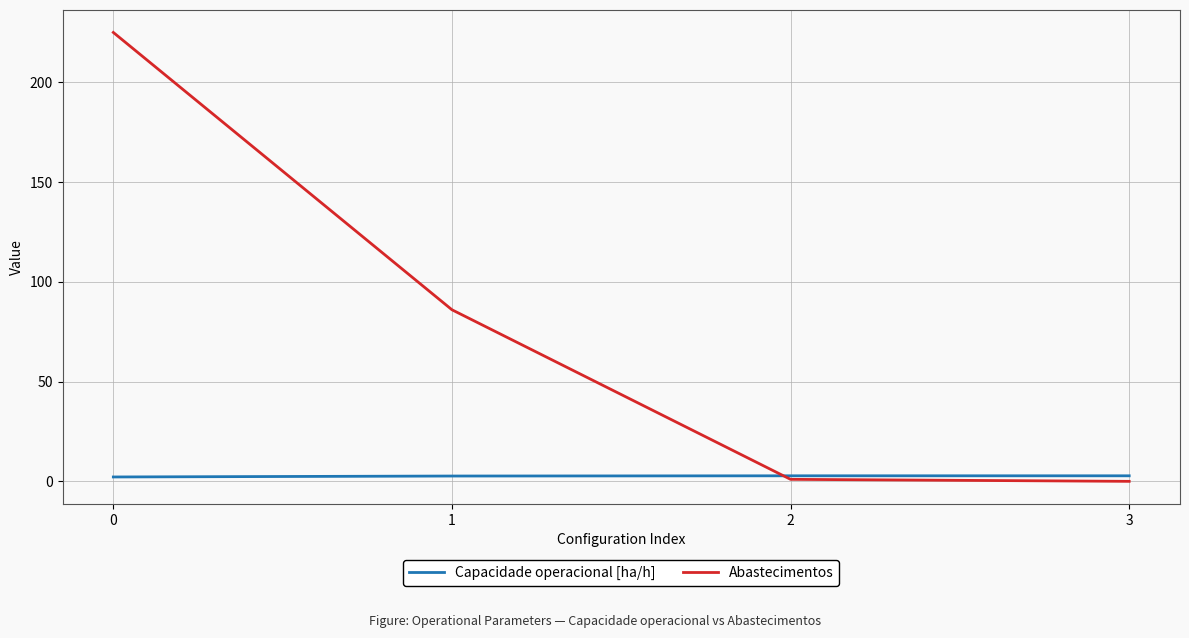

How many values in the Abastecimentos series are below 86?

2